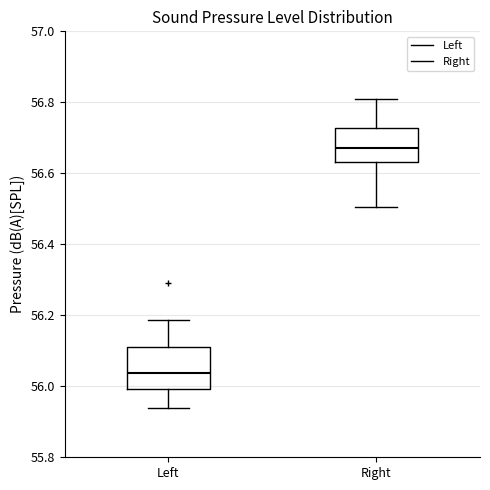

Reading left to right, read every box against the y-axis: the position of its median line, the range the box covers, and the ends of its whiskers. The values are not printed on the chart, so give them approximately, as read against the axis.

Left: median 56.04, box 56.00 to 56.12, whiskers 55.94 to 56.18
Right: median 56.68, box 56.64 to 56.72, whiskers 56.50 to 56.80